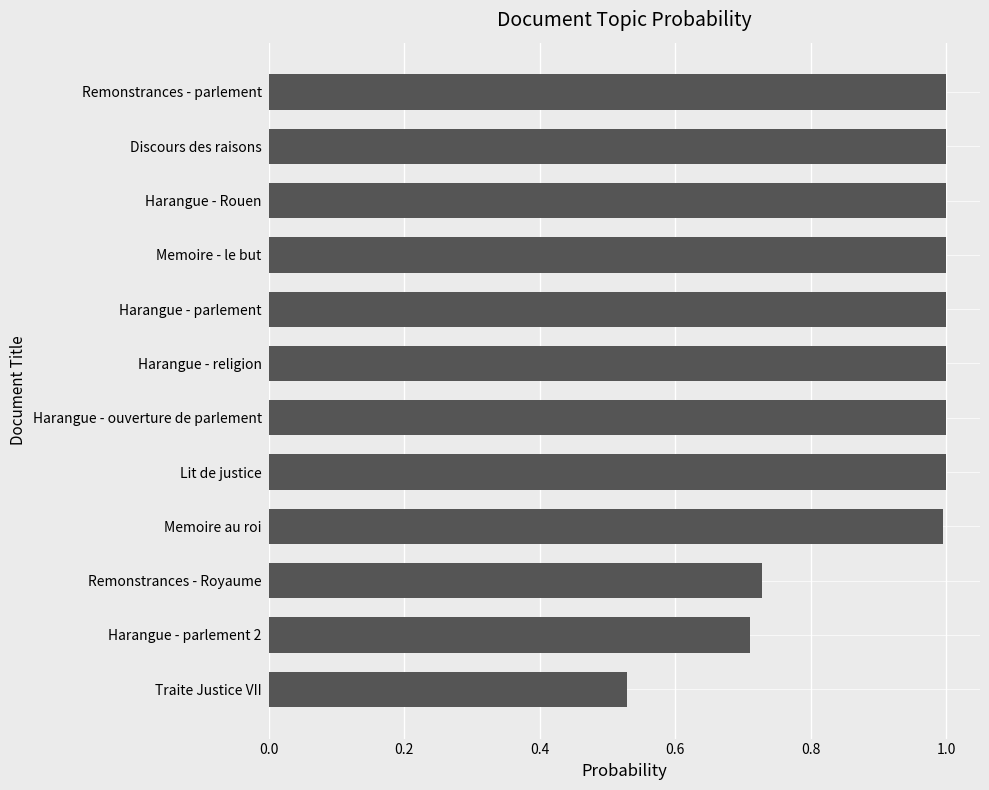

The value at Harangue - religion is 1.0. True or false?

True